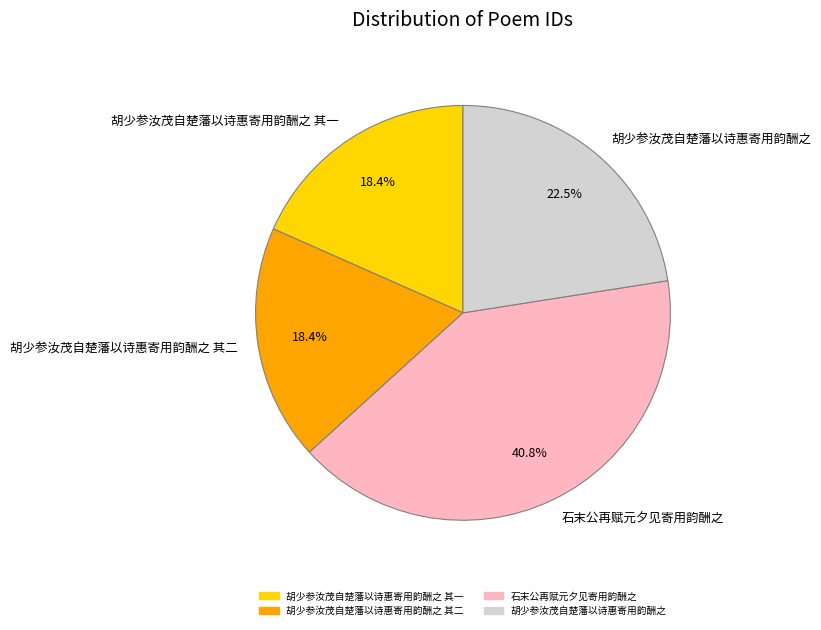

Is it true that 胡少参汝茂自楚藩以诗惠寄用韵酬之 is 8% of the pie?

False